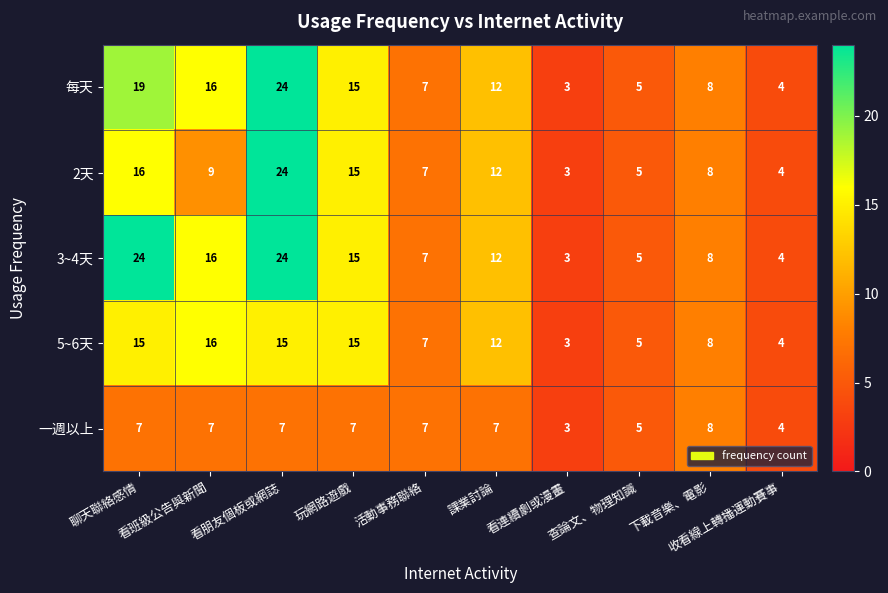

Which series has the largest total across all categories?

3~4天